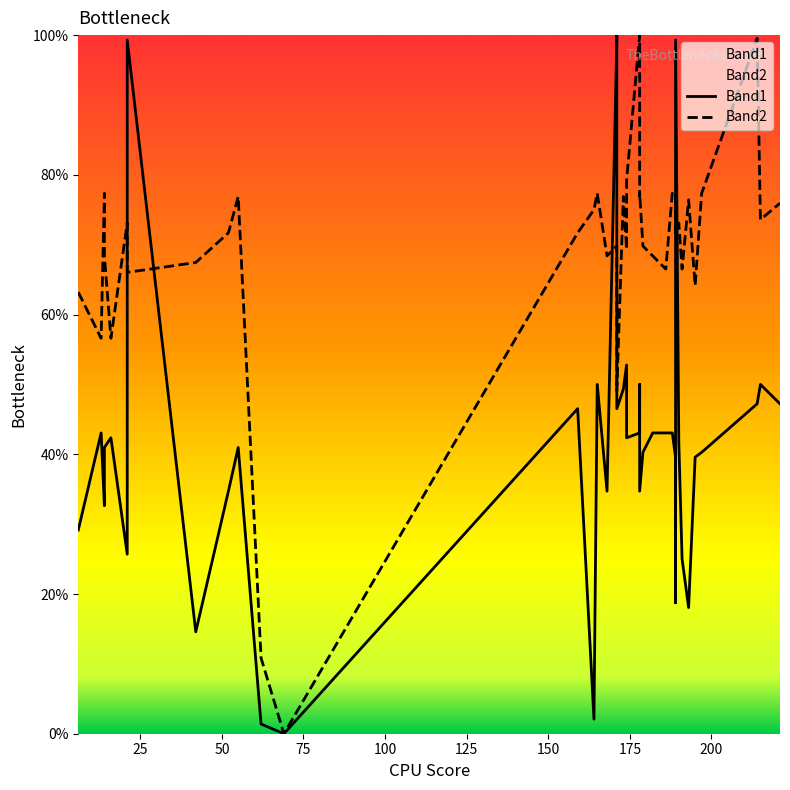

The value of Band2 at 37 is 37.3. True or false?

False